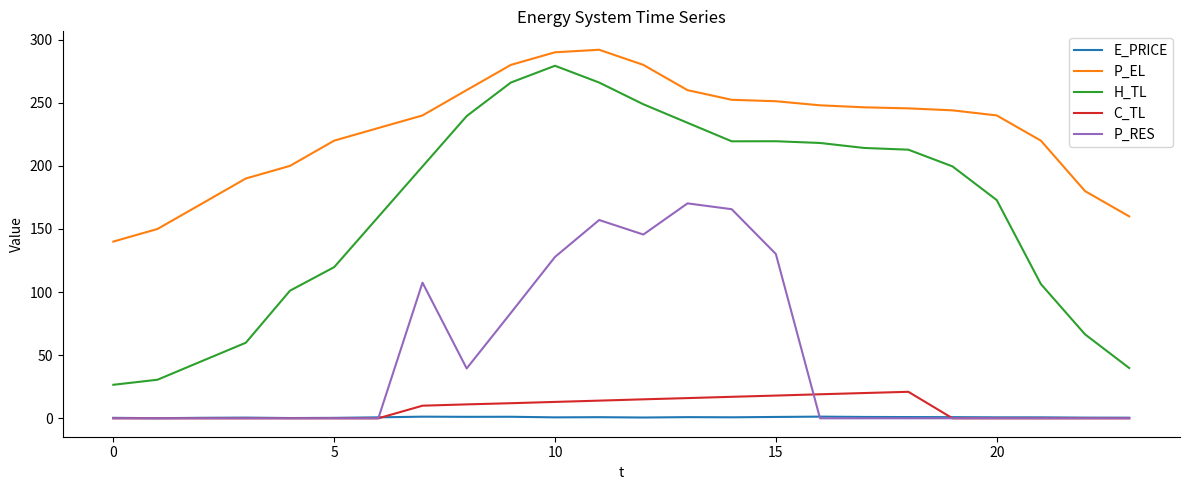

What is the maximum value for P_EL?

292.0